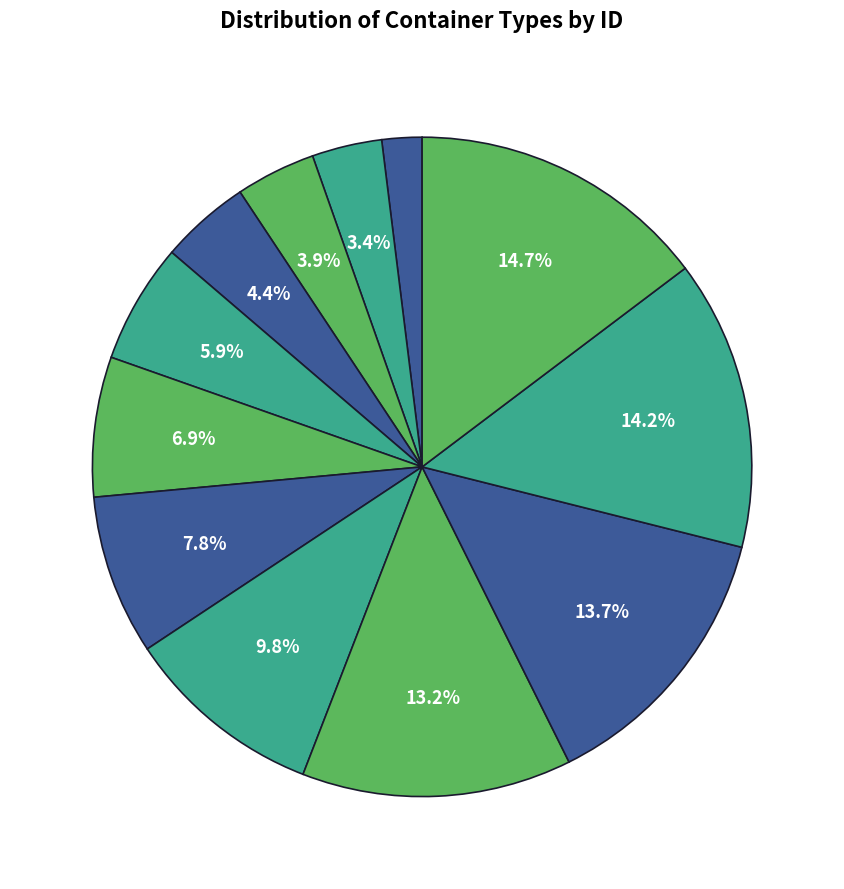

How many slices are in this pie chart?

12